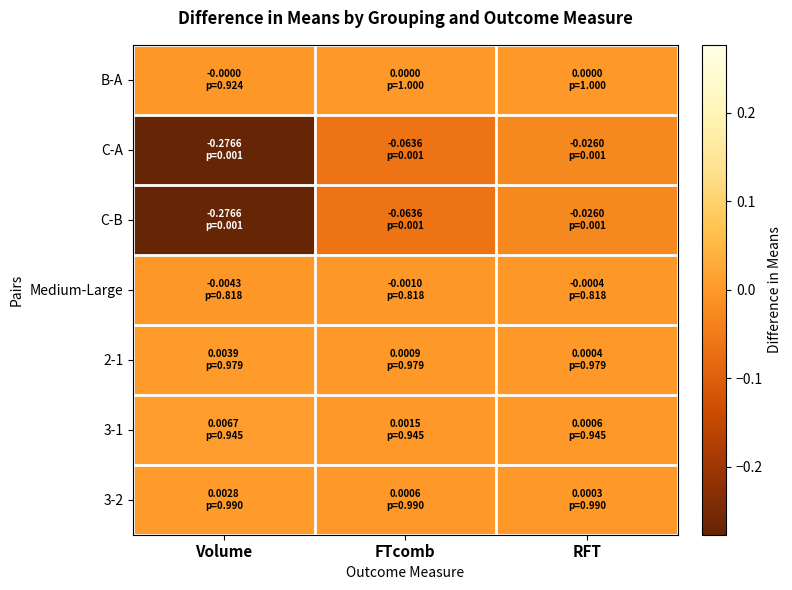

Reading right to left, list all the values displayed in this chart.

B-A: RFT=0.0	FTcomb=0.0	Volume=-0.0
C-A: RFT=-0.0	FTcomb=-0.1	Volume=-0.3
C-B: RFT=-0.0	FTcomb=-0.1	Volume=-0.3
Medium-Large: RFT=-0.0	FTcomb=-0.0	Volume=-0.0
2-1: RFT=0.0	FTcomb=0.0	Volume=0.0
3-1: RFT=0.0	FTcomb=0.0	Volume=0.0
3-2: RFT=0.0	FTcomb=0.0	Volume=0.0